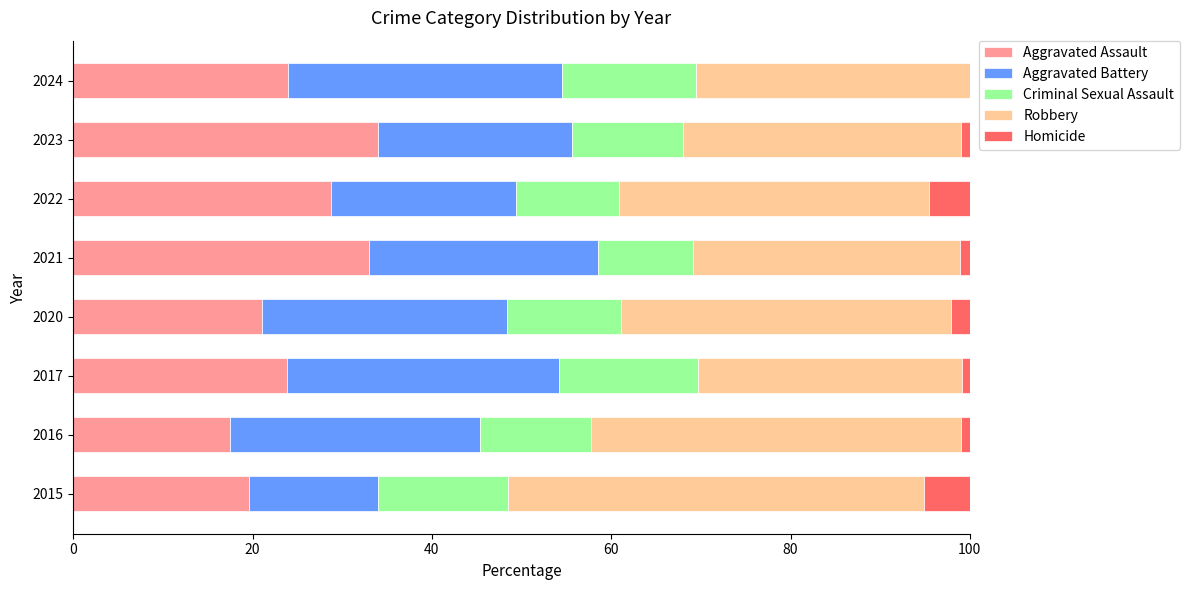

Is it true that Aggravated Assault equals 22.2 at 2023?

False